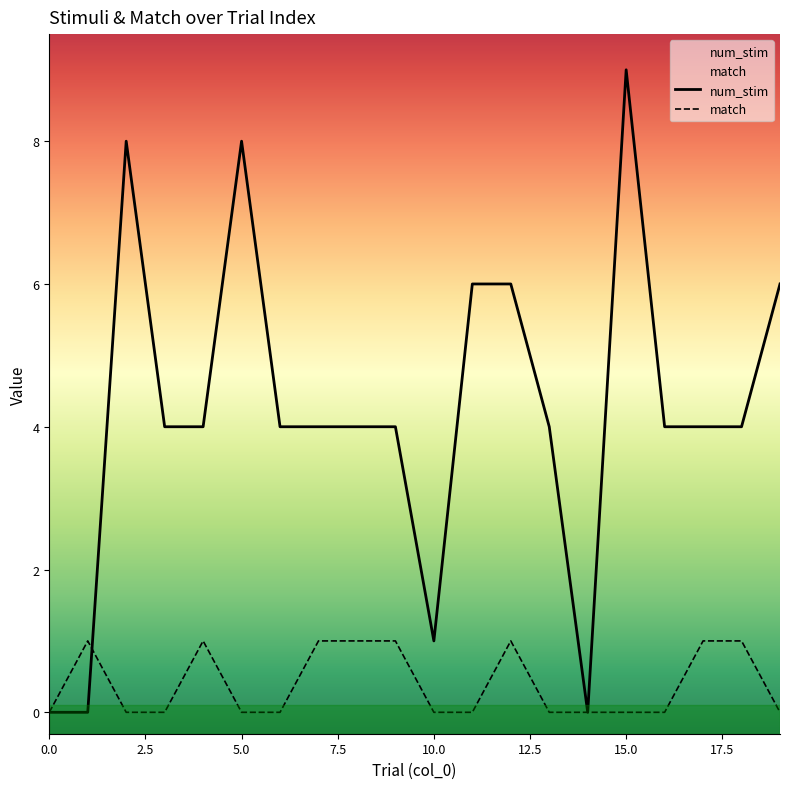

How many values in the match series exceed 0?

8